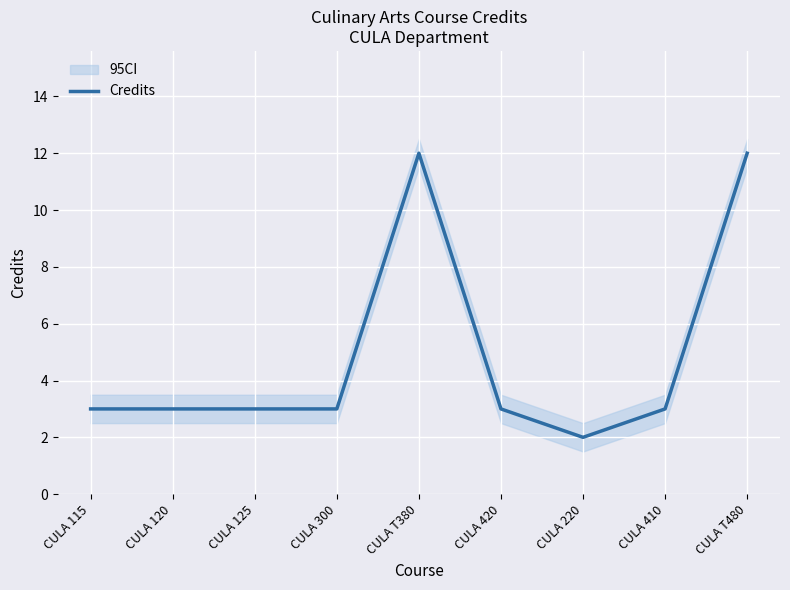

Where is the first local maximum?

CULA T380